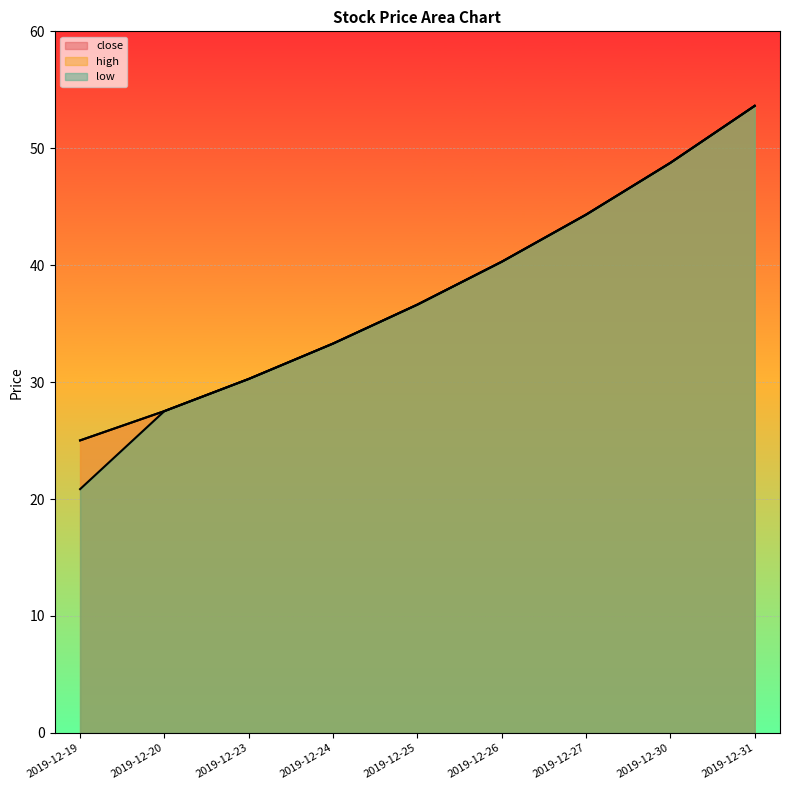

Count the number of data series in this chart.

3